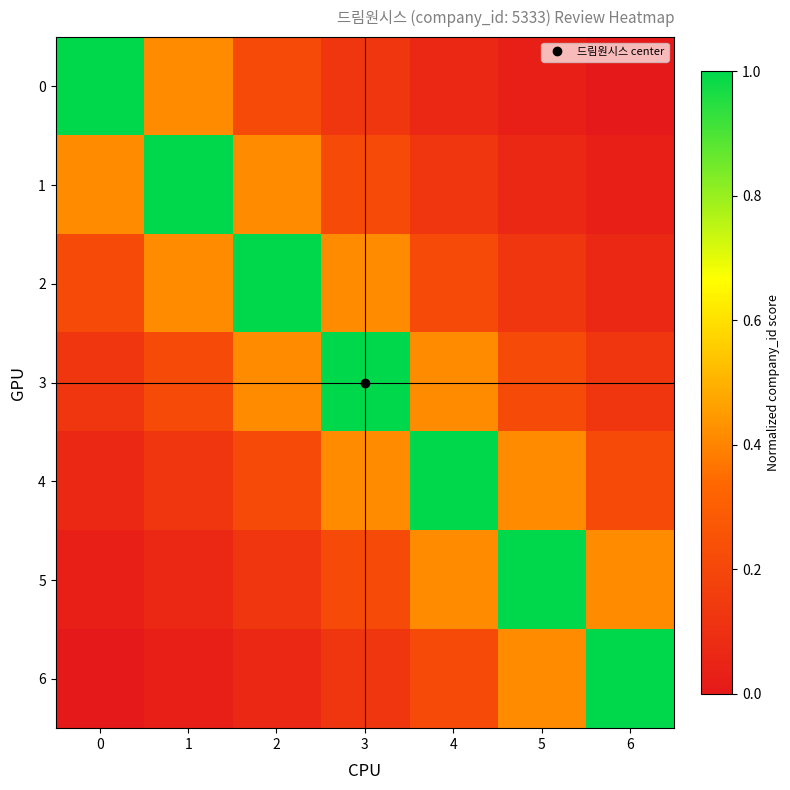

Which series has the largest total across all categories?

3